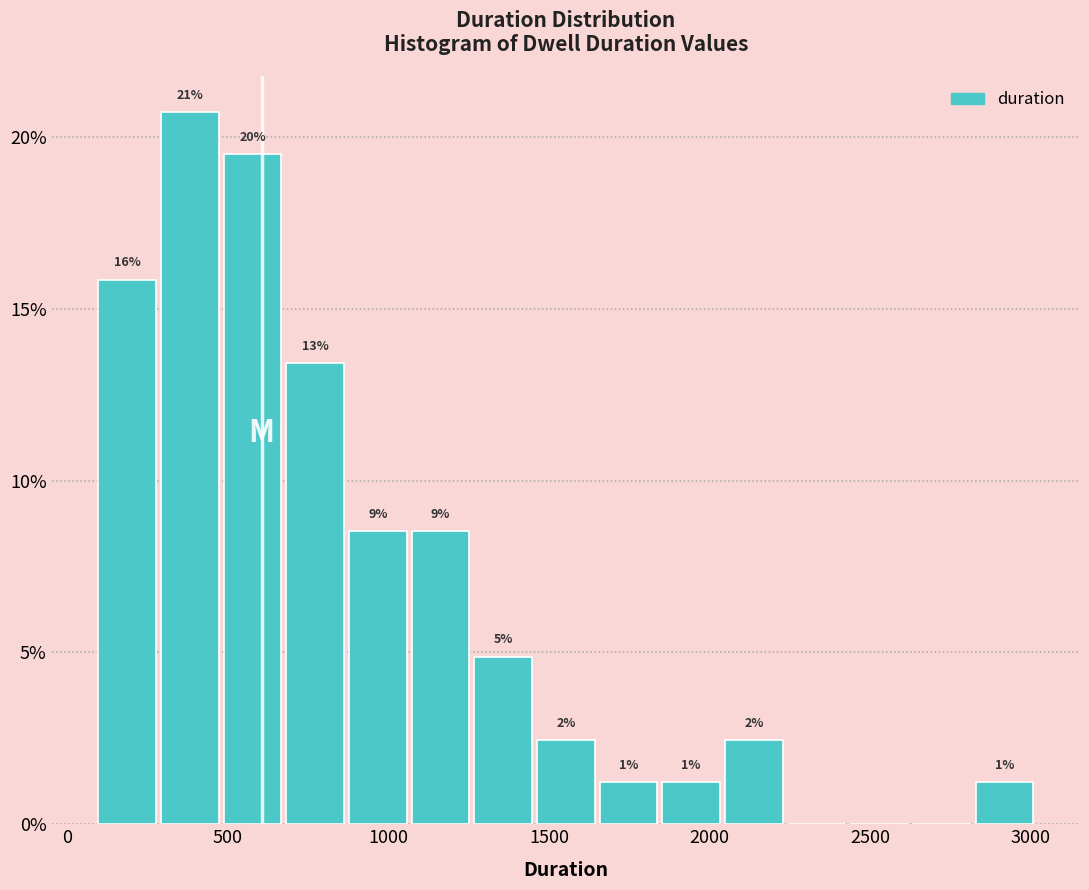

Read against the x-axis, roughly where is the centre of the tallest bar?

400